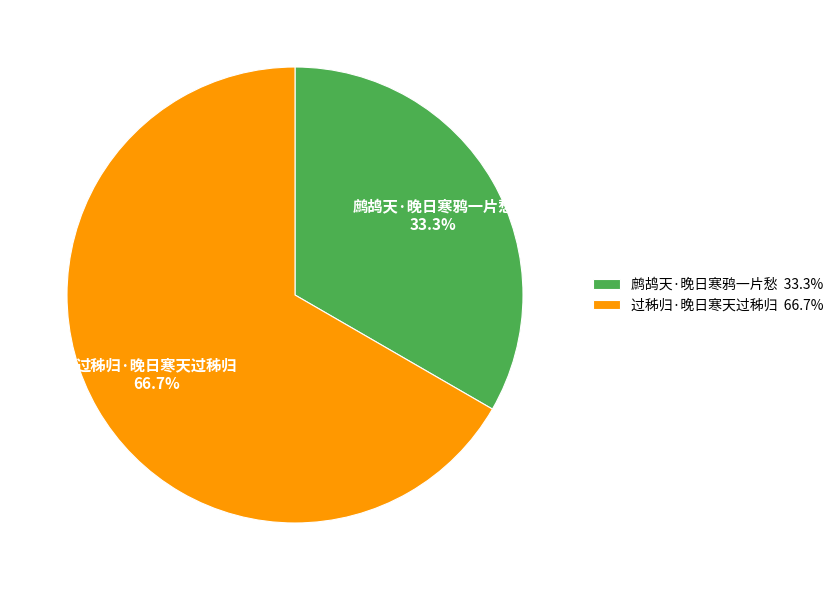

Does any single category account for the majority?

Yes